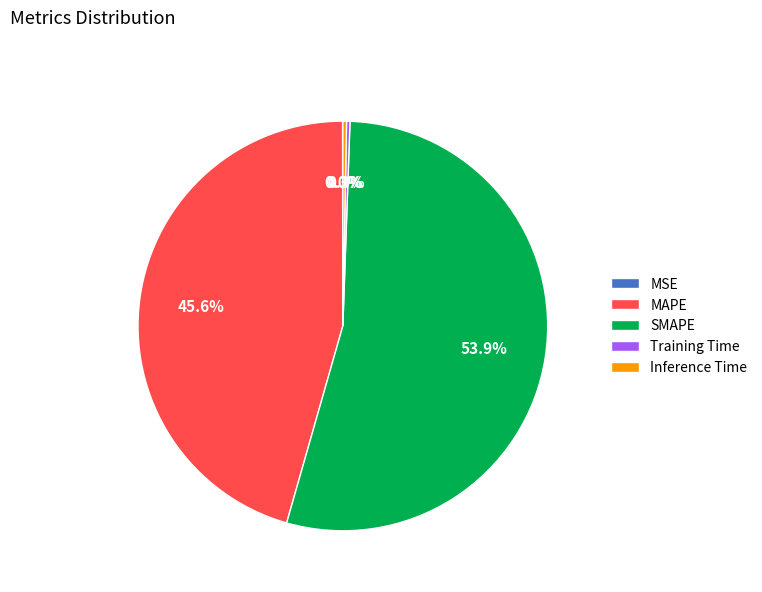

How much of the chart is everything except MAPE?

54.4%